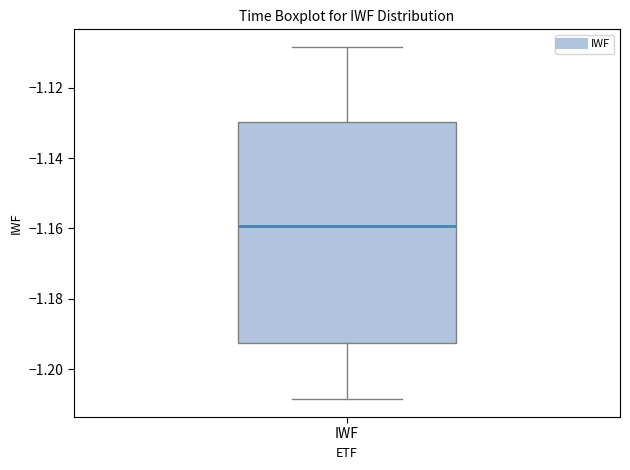

Where is the lower edge of the box for IWF on the y-axis? The values are not printed on the chart, so give them approximately, as read against the axis.

-1.192